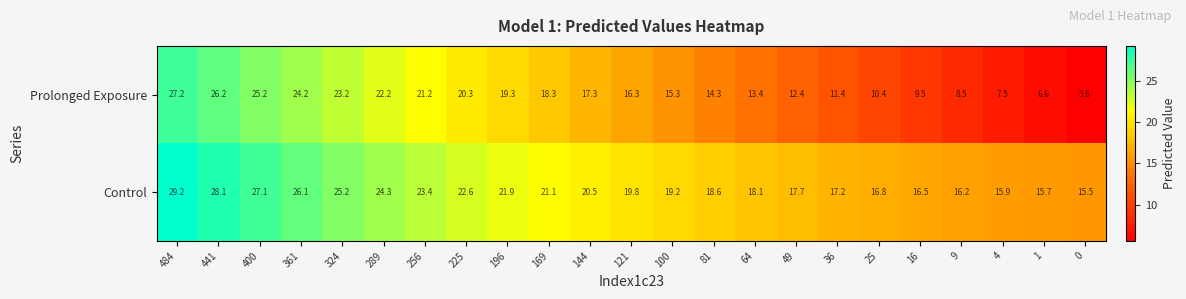

What is the sum of all Control values?

476.7